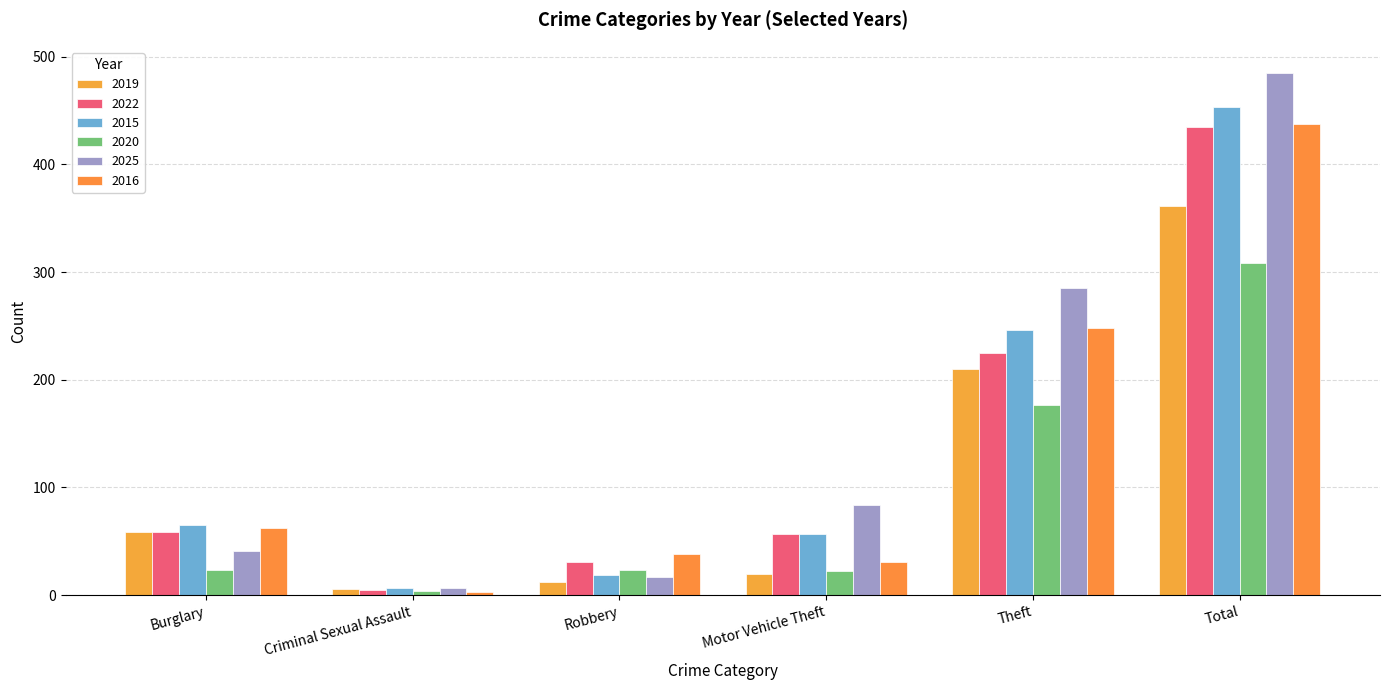

What are all the series names shown in the legend?

2019, 2022, 2015, 2020, 2025, 2016